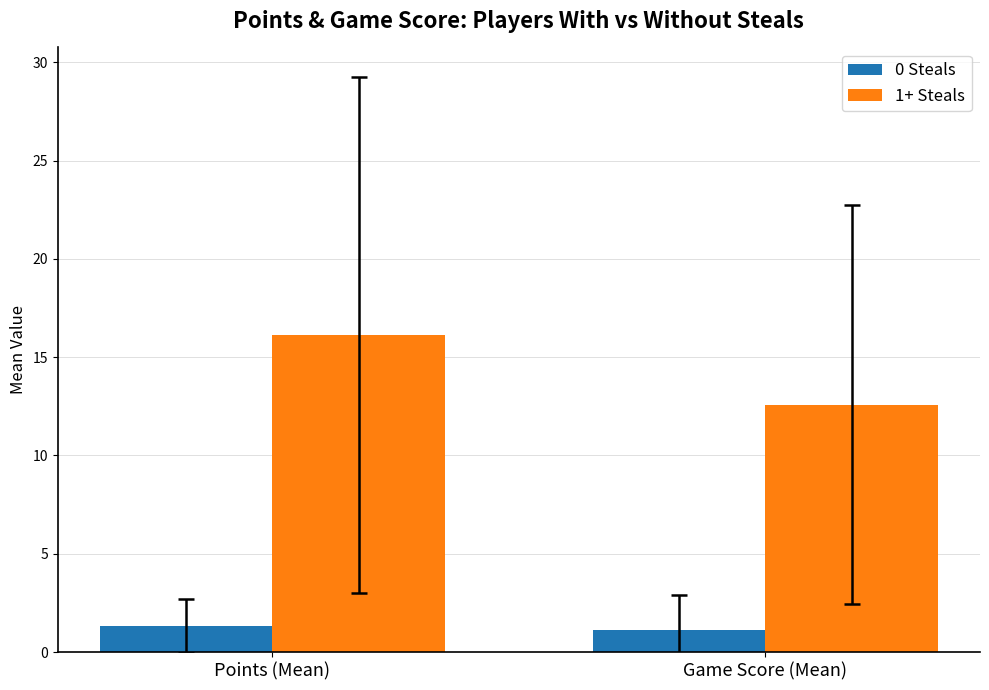

How many 0 Steals values are between 1 and 2?

2